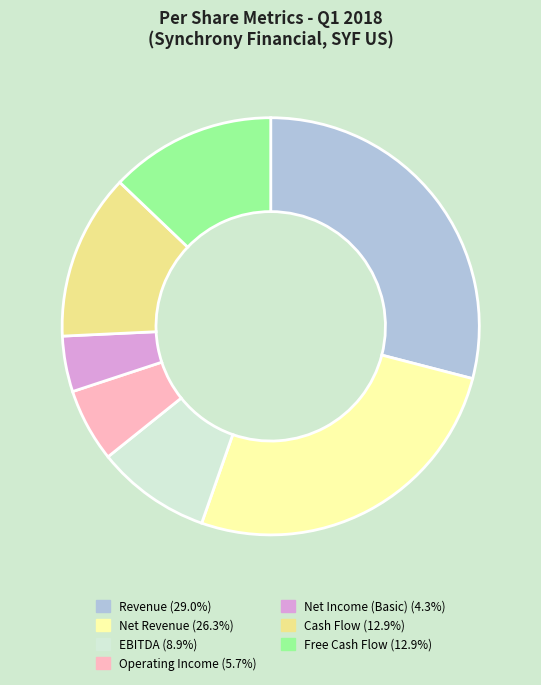

Between Net Revenue and Cash Flow, which is larger?

Net Revenue